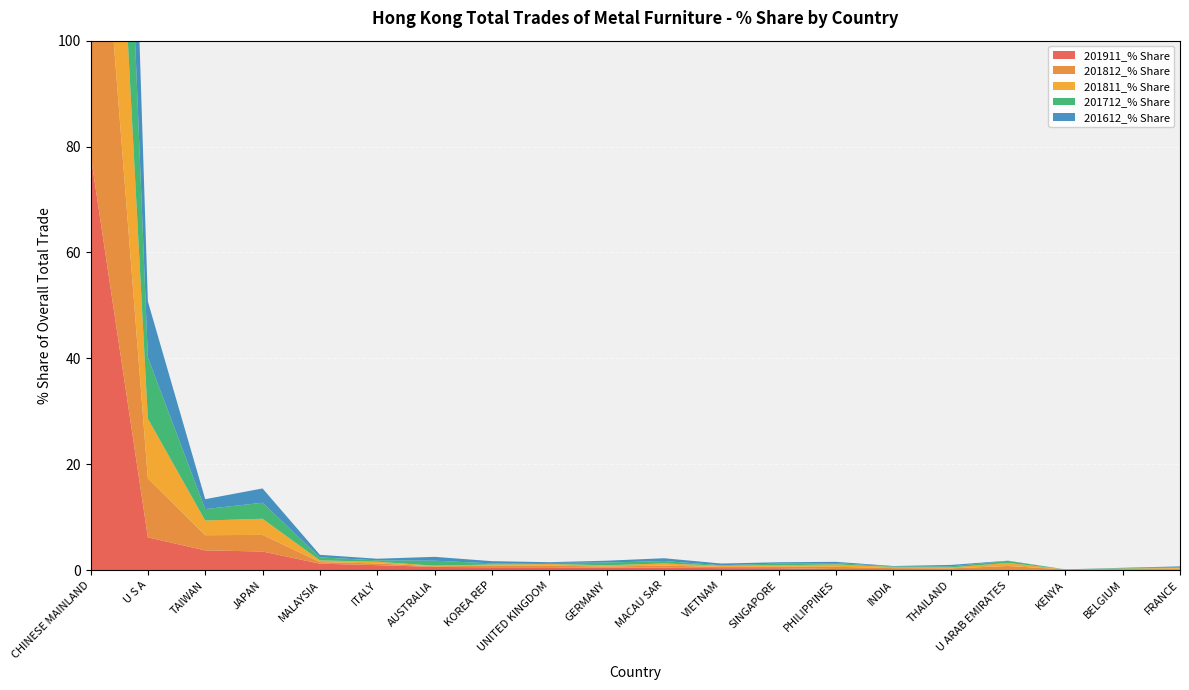

Reading left to right, what are all the values shown in this chart?

201911_% Share: CHINESE MAINLAND=78.6	U S A=6.2	TAIWAN=3.7	JAPAN=3.5	MALAYSIA=1.2	ITALY=1.0	AUSTRALIA=0.6	KOREA REP=0.6	UNITED KINGDOM=0.5	GERMANY=0.5	MACAU SAR=0.5	VIETNAM=0.4	SINGAPORE=0.4	PHILIPPINES=0.2	INDIA=0.2	THAILAND=0.2	U ARAB EMIRATES=0.2	KENYA=0.2	BELGIUM=0.1	FRANCE=0.1
201812_% Share: CHINESE MAINLAND=77.1	U S A=11.1	TAIWAN=2.9	JAPAN=3.1	MALAYSIA=0.3	ITALY=0.3	AUSTRALIA=0.1	KOREA REP=0.3	UNITED KINGDOM=0.3	GERMANY=0.2	MACAU SAR=0.4	VIETNAM=0.2	SINGAPORE=0.3	PHILIPPINES=0.4	INDIA=0.2	THAILAND=0.2	U ARAB EMIRATES=0.6	KENYA=0.0	BELGIUM=0.1	FRANCE=0.1
201811_% Share: CHINESE MAINLAND=77.2	U S A=11.3	TAIWAN=2.8	JAPAN=3.0	MALAYSIA=0.3	ITALY=0.3	AUSTRALIA=0.1	KOREA REP=0.2	UNITED KINGDOM=0.3	GERMANY=0.2	MACAU SAR=0.4	VIETNAM=0.2	SINGAPORE=0.3	PHILIPPINES=0.5	INDIA=0.2	THAILAND=0.2	U ARAB EMIRATES=0.6	KENYA=0.0	BELGIUM=0.1	FRANCE=0.1
201712_% Share: CHINESE MAINLAND=76.4	U S A=11.6	TAIWAN=2.2	JAPAN=3.0	MALAYSIA=0.6	ITALY=0.3	AUSTRALIA=0.9	KOREA REP=0.2	UNITED KINGDOM=0.2	GERMANY=0.5	MACAU SAR=0.5	VIETNAM=0.1	SINGAPORE=0.3	PHILIPPINES=0.3	INDIA=0.1	THAILAND=0.2	U ARAB EMIRATES=0.4	KENYA=0.0	BELGIUM=0.1	FRANCE=0.1
201612_% Share: CHINESE MAINLAND=78.2	U S A=10.6	TAIWAN=1.9	JAPAN=2.7	MALAYSIA=0.5	ITALY=0.3	AUSTRALIA=0.7	KOREA REP=0.4	UNITED KINGDOM=0.1	GERMANY=0.4	MACAU SAR=0.5	VIETNAM=0.3	SINGAPORE=0.2	PHILIPPINES=0.2	INDIA=0.1	THAILAND=0.3	U ARAB EMIRATES=0.1	KENYA=0.0	BELGIUM=0.1	FRANCE=0.2